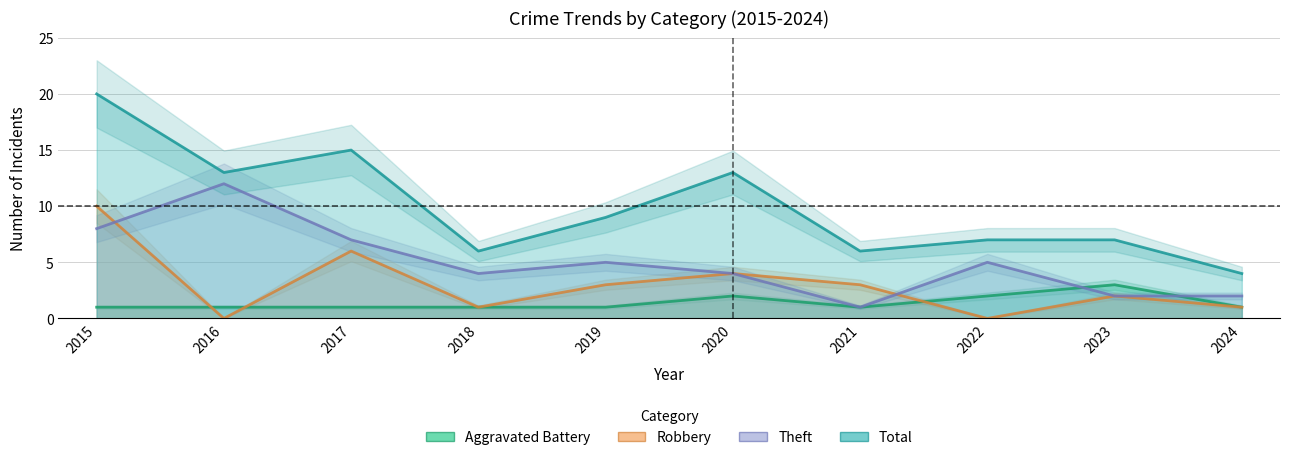

Reading left to right, list all the values displayed in this chart.

Aggravated Battery: 1	1	1	1	1	2	1	2	3	1
Robbery: 10	0	6	1	3	4	3	0	2	1
Theft: 8	12	7	4	5	4	1	5	2	2
Total: 20	13	15	6	9	13	6	7	7	4